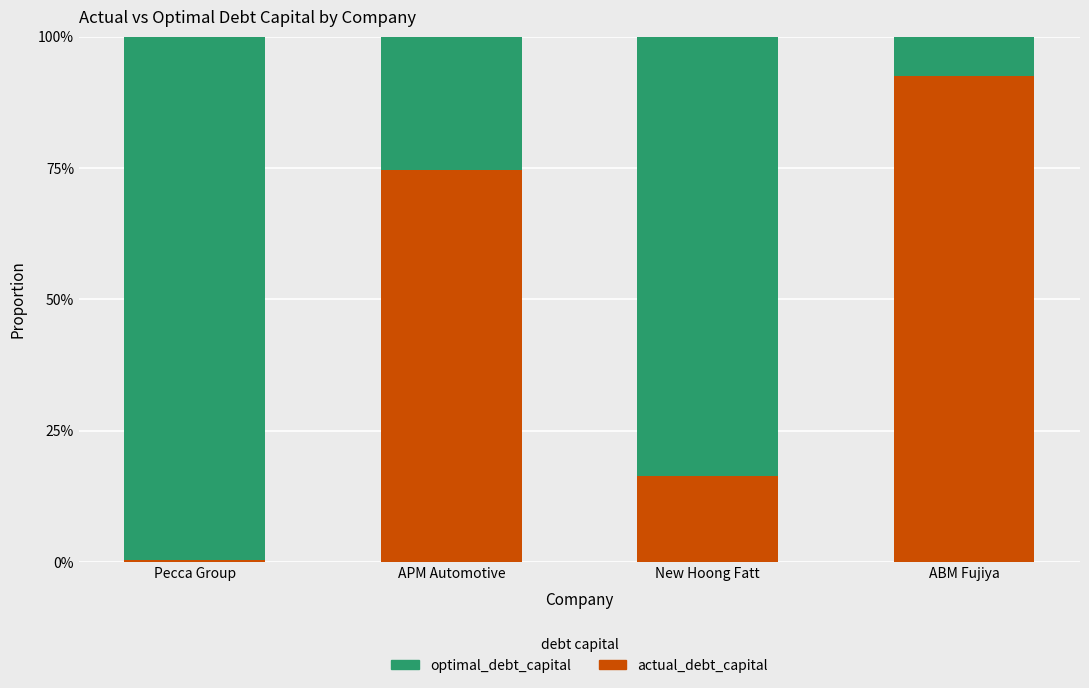

Are the bars grouped side by side (vs. stacked)?

No